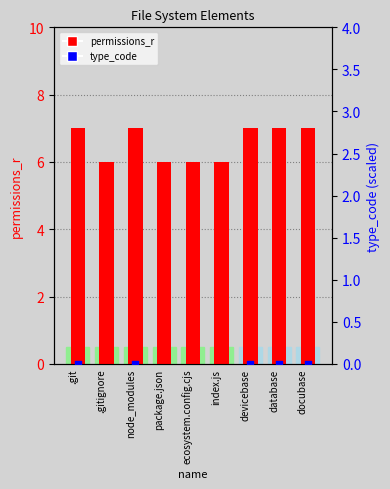

Which series contains the lowest Y value?

type_code